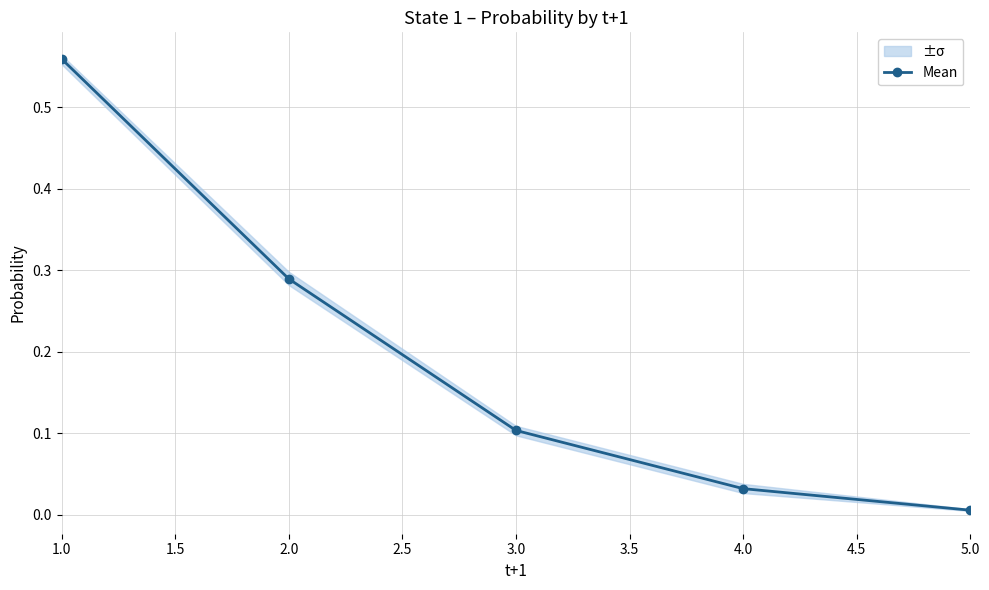

Reading left to right, transcribe all the data shown in this chart.

0.6	0.3	0.1	0.0	0.0